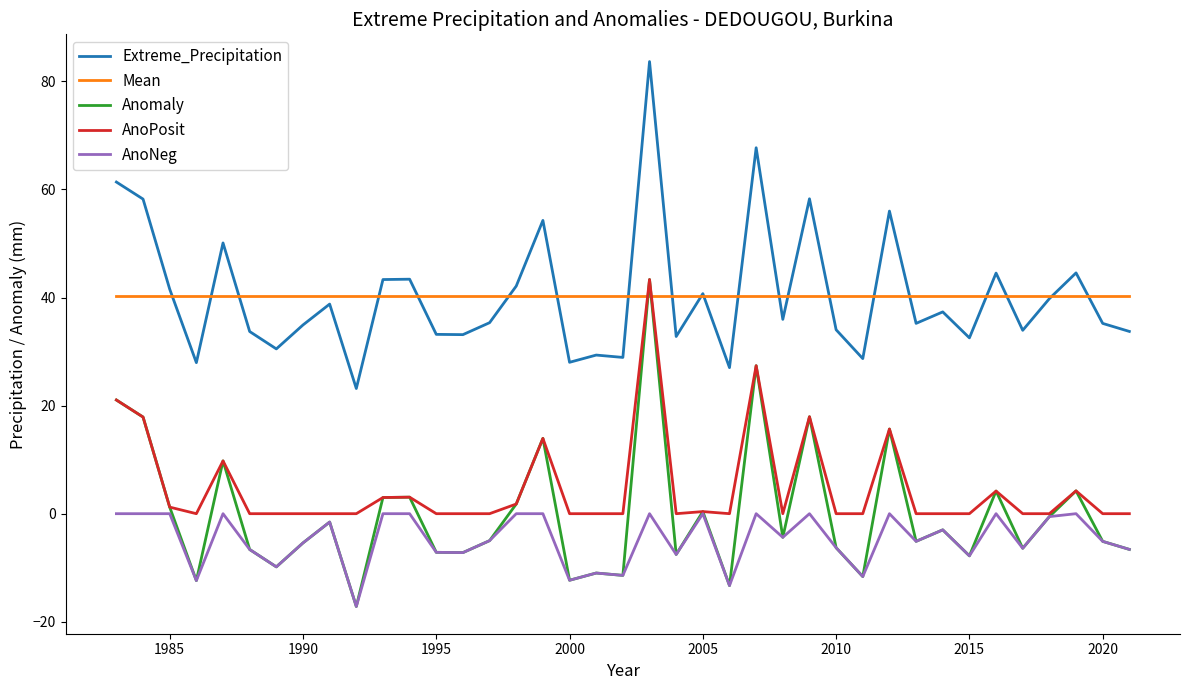

What is the difference between the maximum and minimum values in the AnoPosit series?

43.3